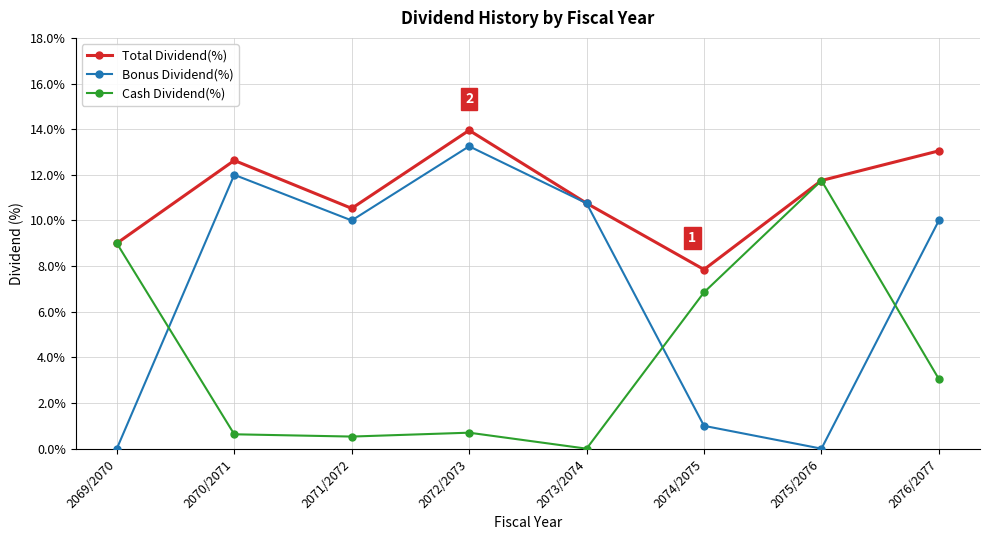

What are all the series names shown in the legend?

Total Dividend(%), Bonus Dividend(%), Cash Dividend(%)